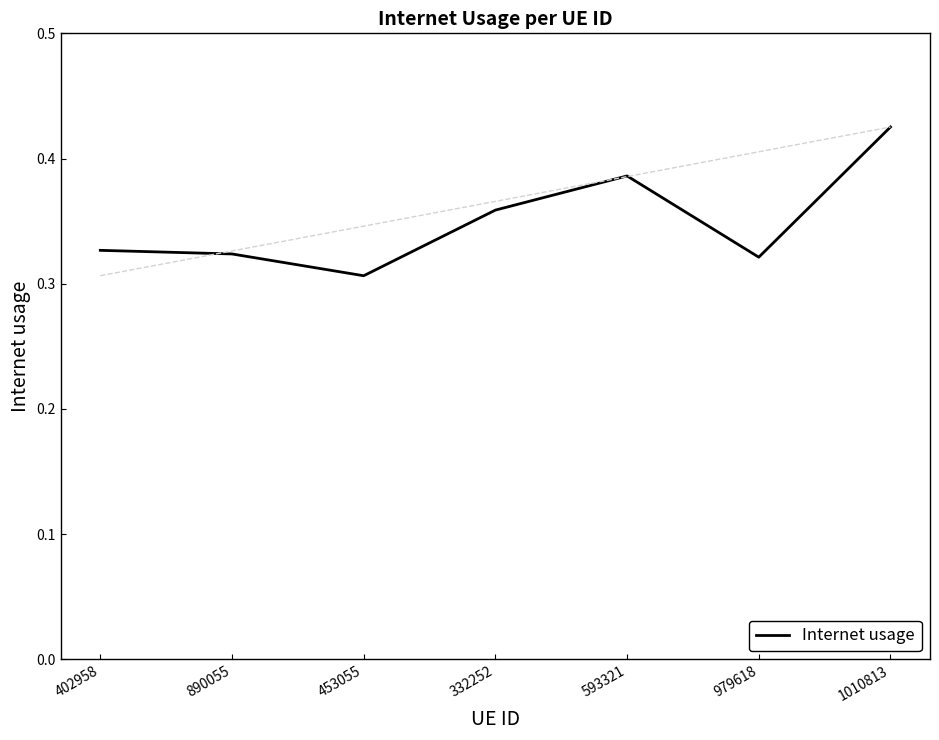

What is the minimum value shown in the chart?

0.3